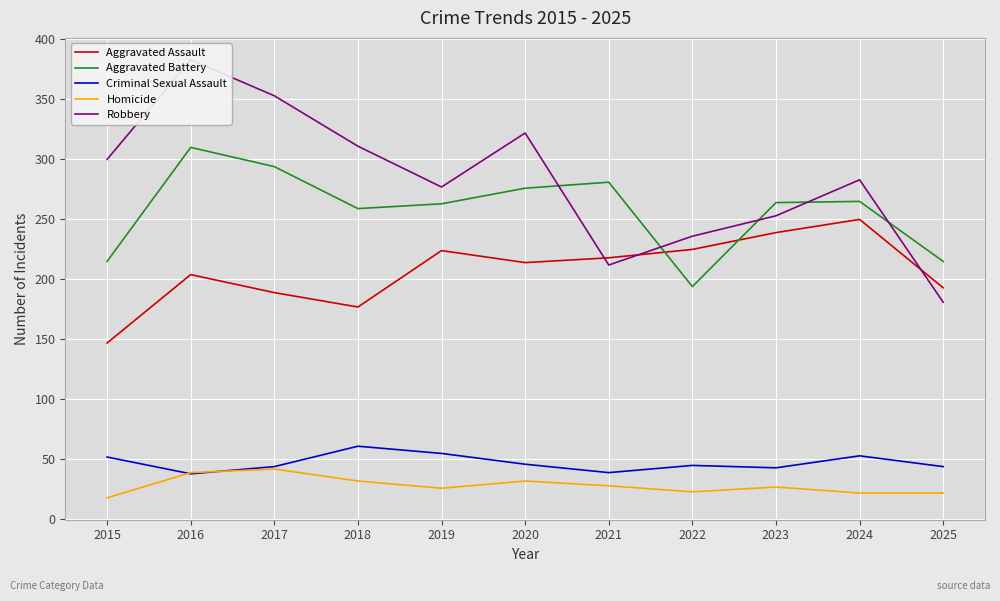

In Aggravated Battery, how many points are lower than both neighbors (excluding endpoints)?

2